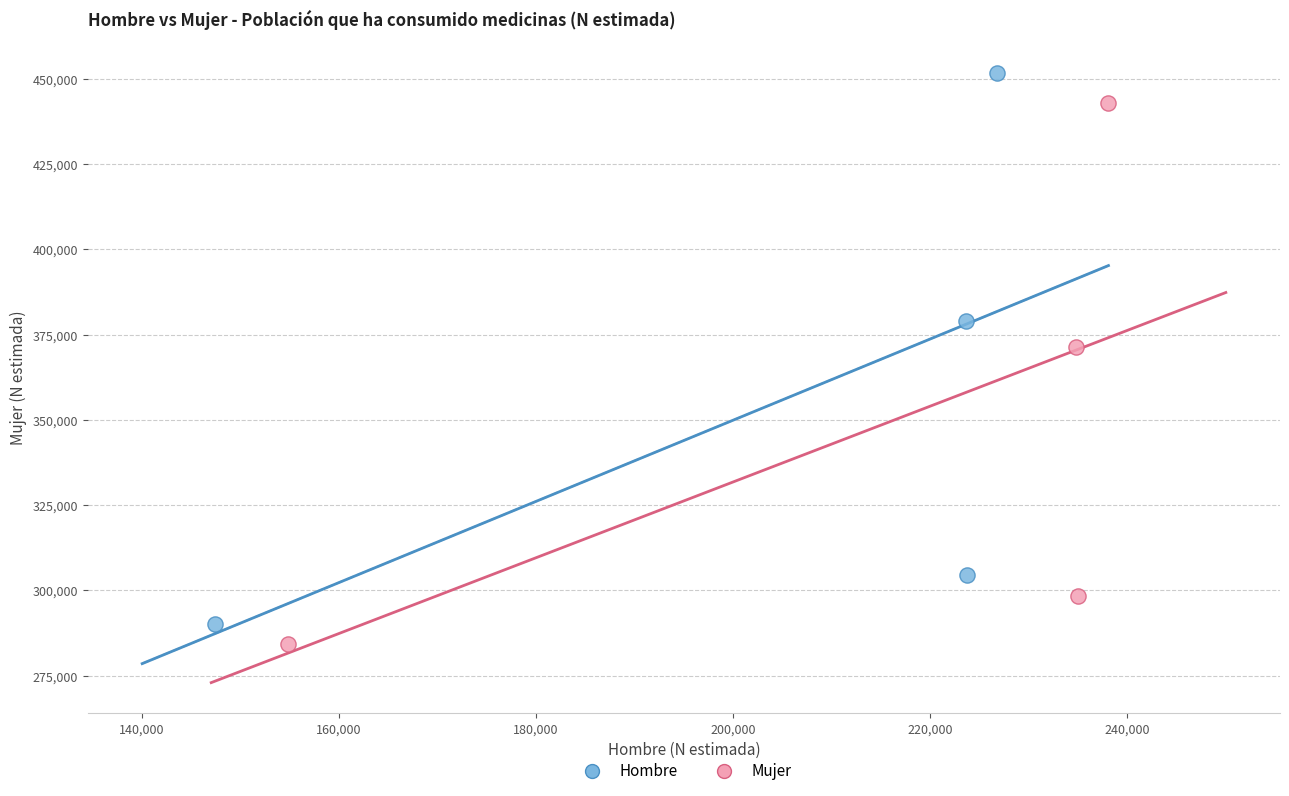

Which series has the largest Y range (max minus min)?

Hombre